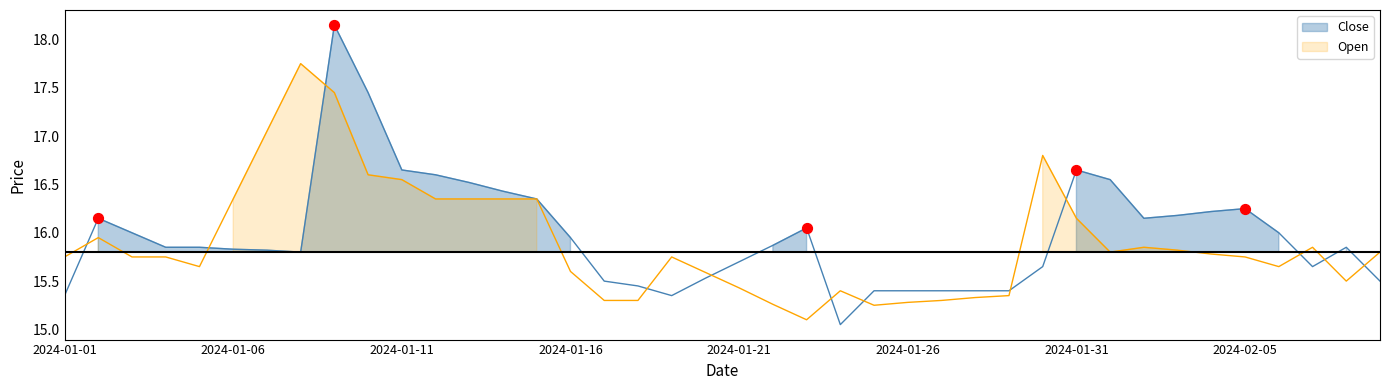

Which series contains the highest Y value?

Close